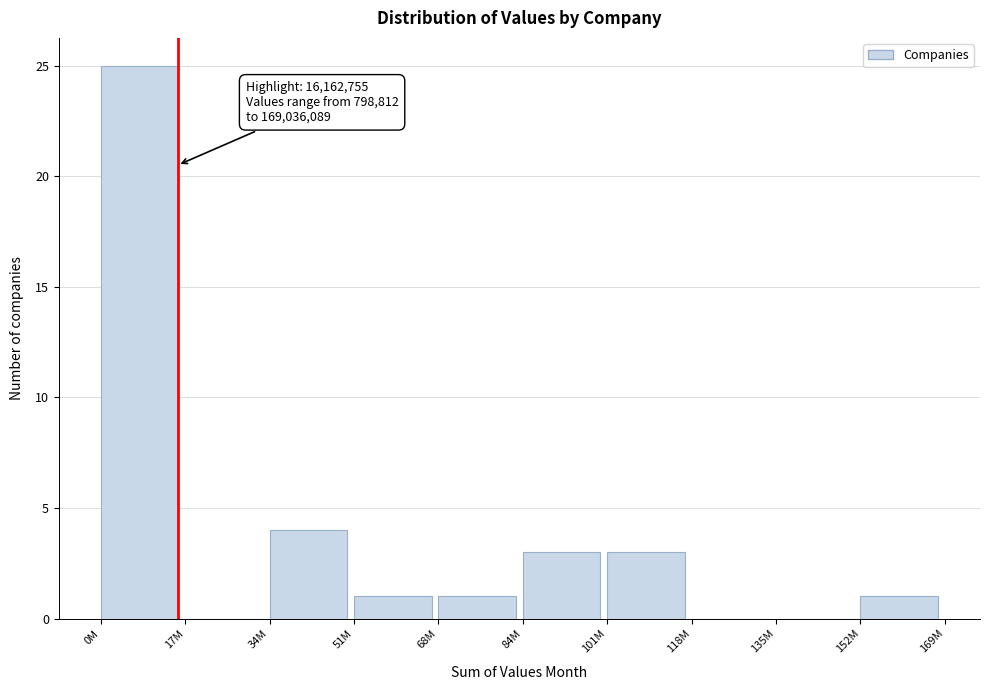

Reading left to right, list all the values displayed in this chart.

0M=25	17M=0	34M=4	51M=1	68M=1	84M=3	101M=3	118M=0	135M=0	152M=1